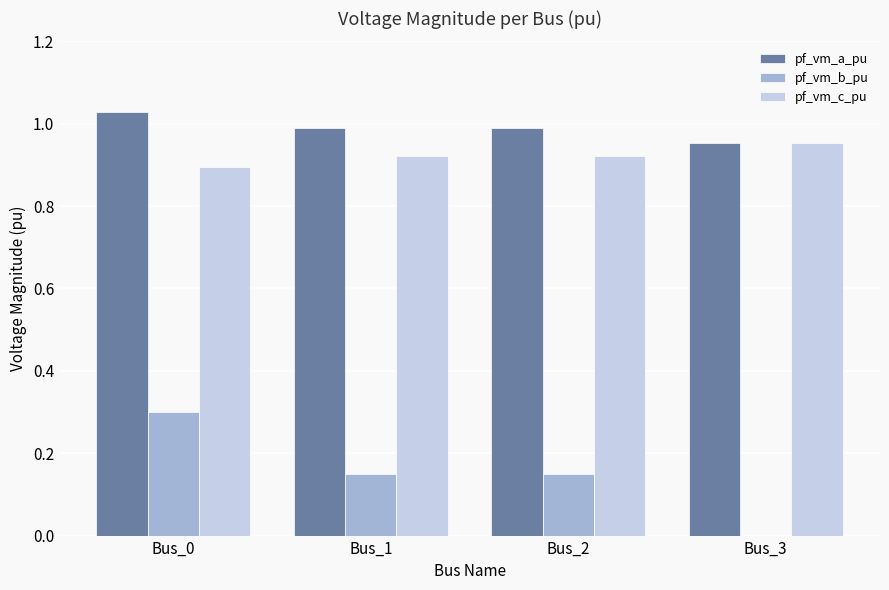

How many data points in pf_vm_b_pu are above 0?

3